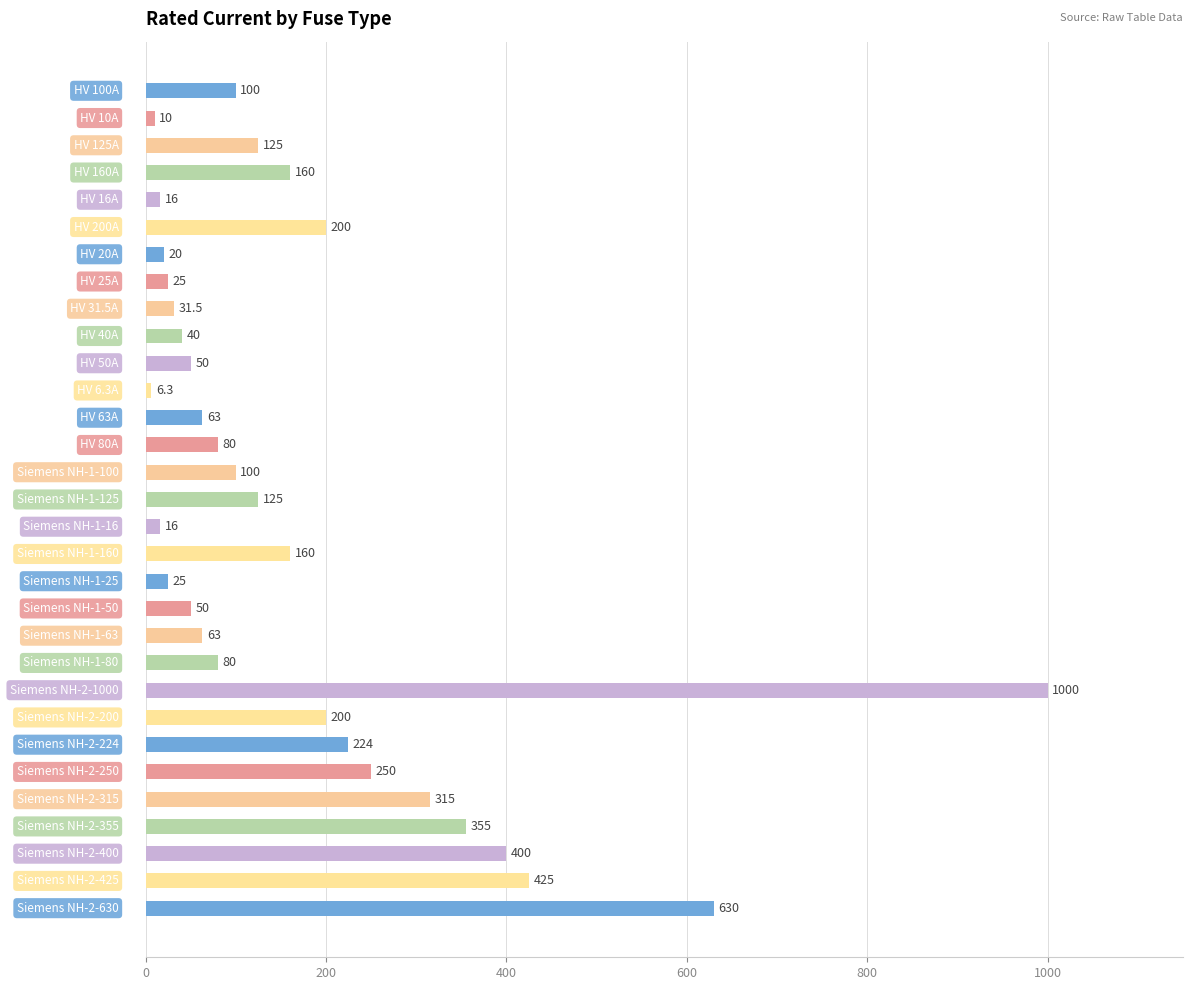

What is the maximum value shown in the chart?

1000.0